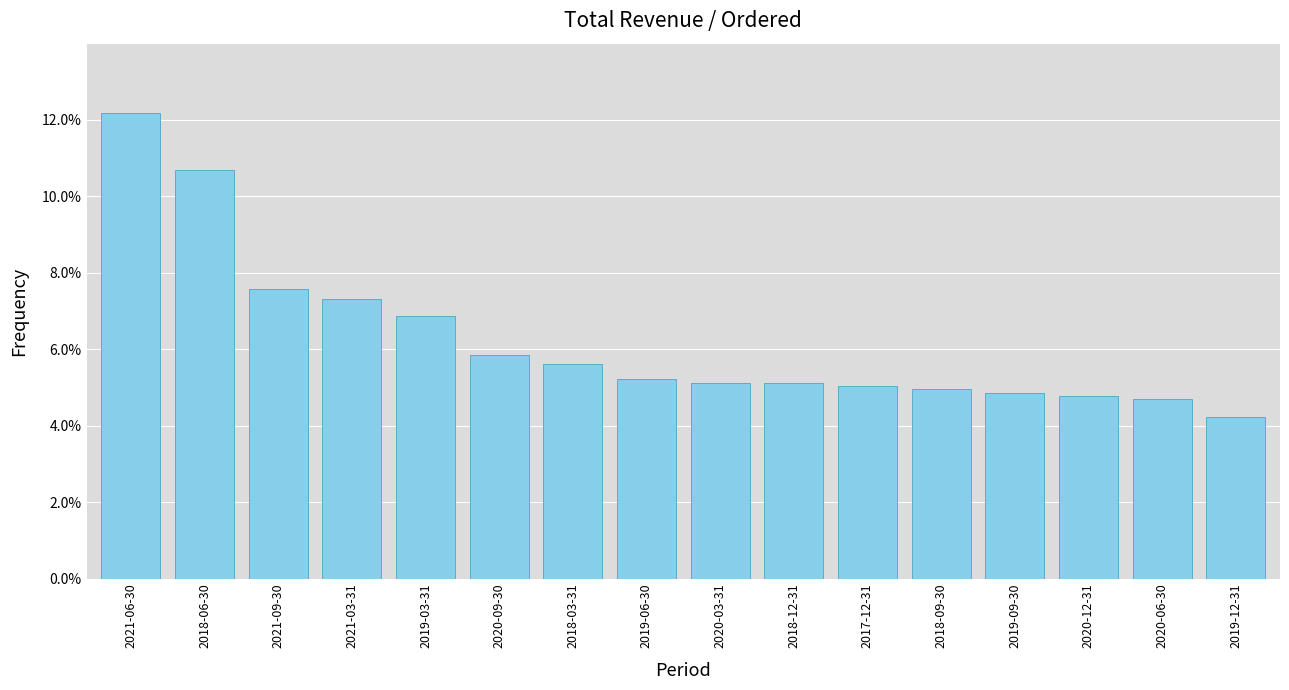

What is the label of the 13th bar from the right?

2021-03-31